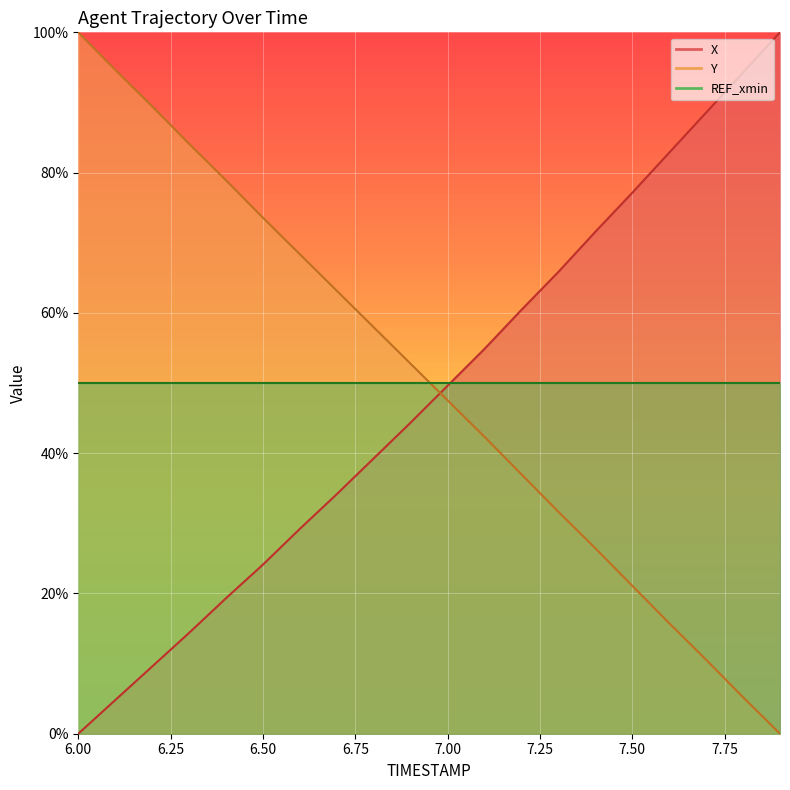

How many times do X and Y cross each other?

1